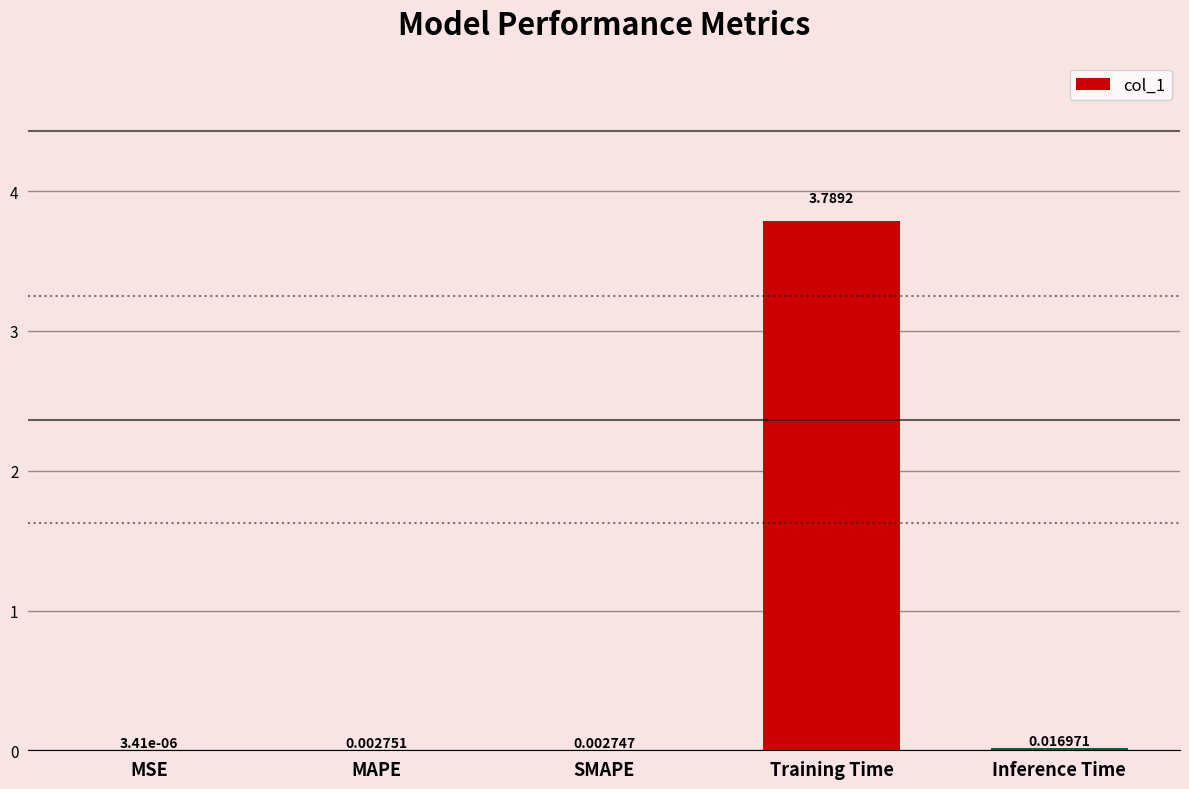

At which category does the chart reach its peak across all series?

Training Time